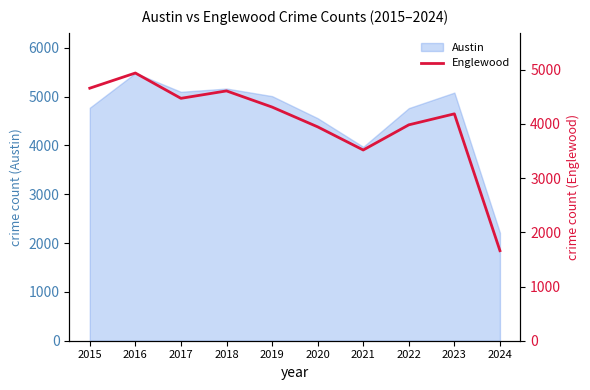

What is the greatest value displayed?

4938